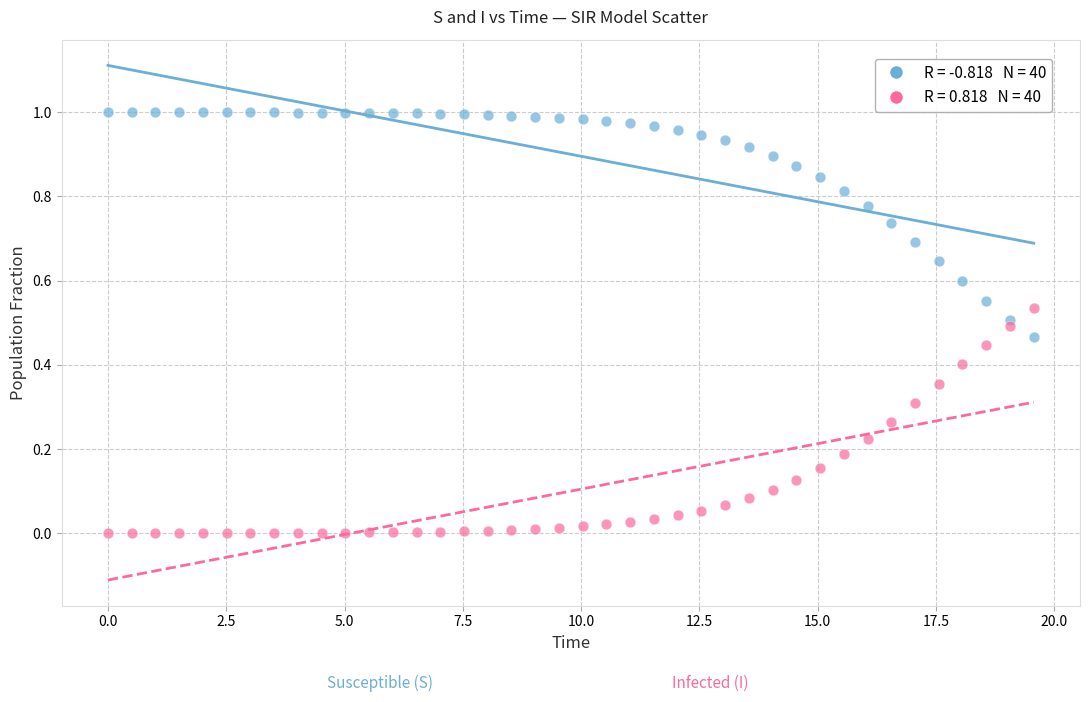

Across all data points, what is the range of X values (max minus min)?

19.6